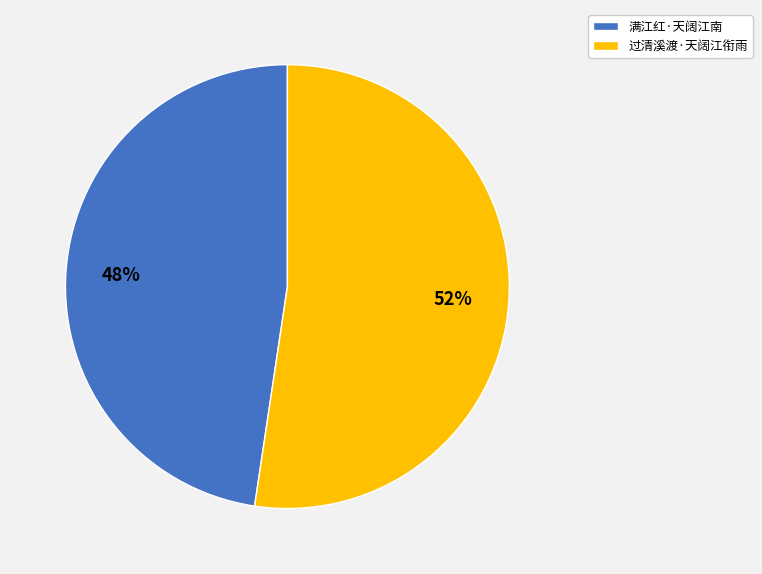

Between 满江红·天阔江南 and 过清溪渡·天阔江衔雨, which is larger?

过清溪渡·天阔江衔雨